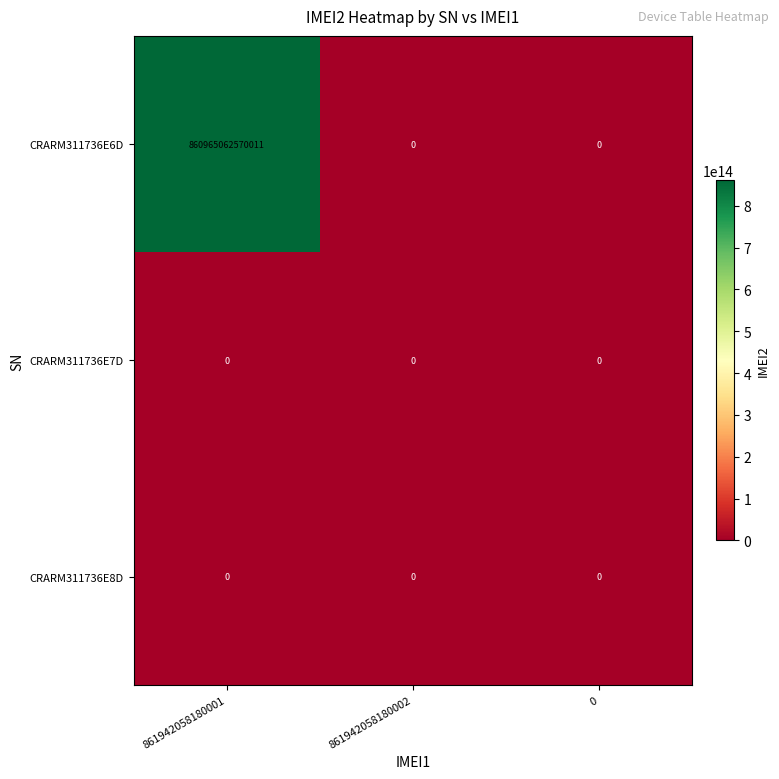

Is it true that CRARM311736E6D equals 221166263417412 at 861942058180001?

False